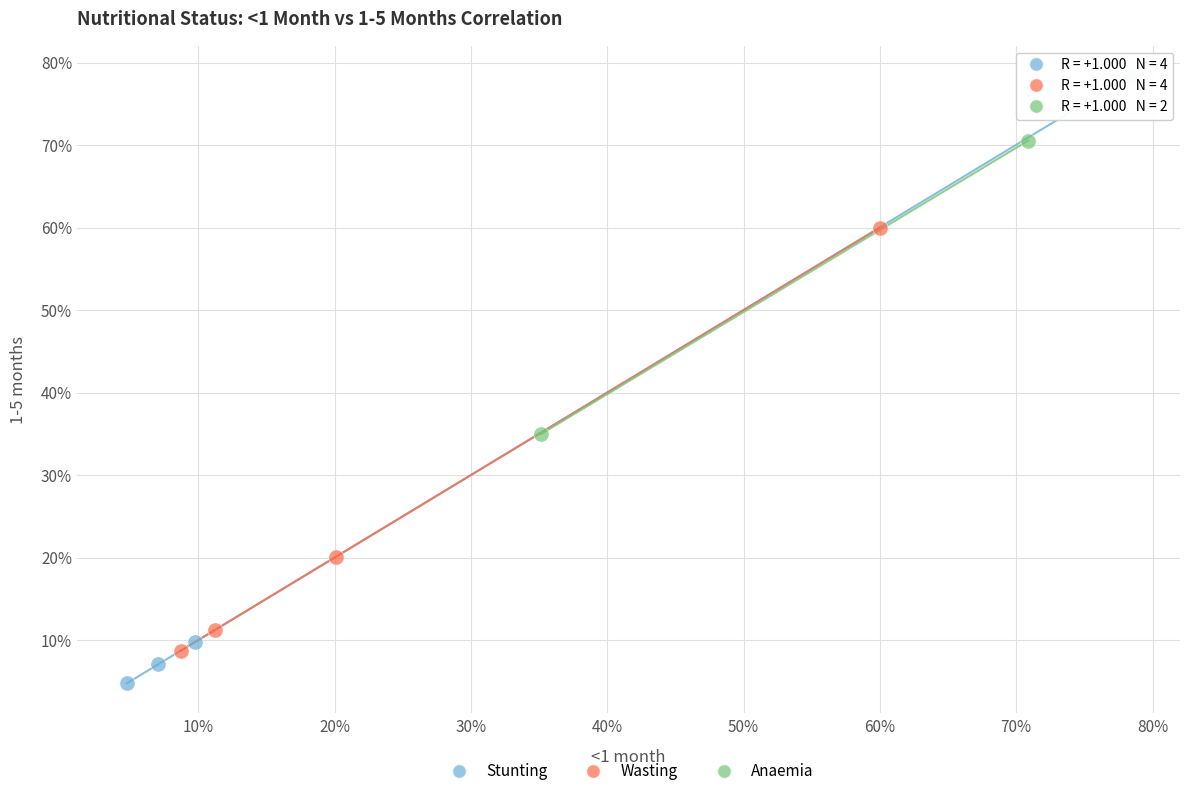

Which series reaches the maximum Y coordinate?

Stunting